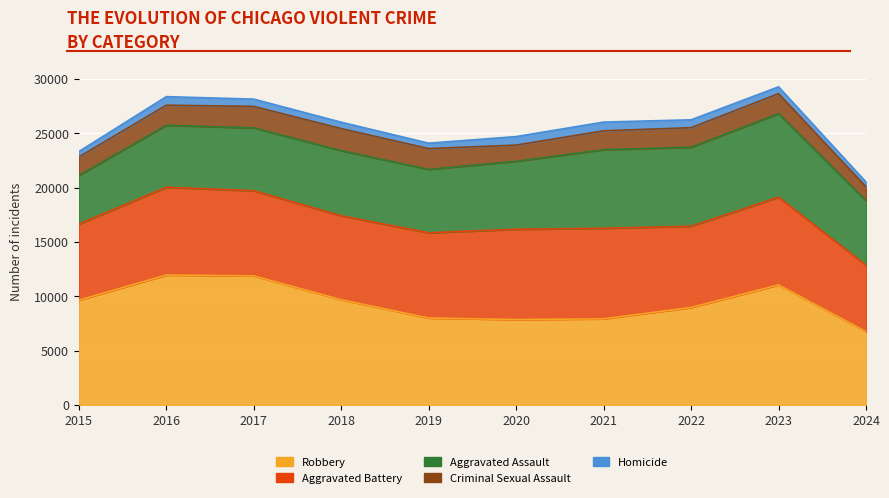

At how many categories does at least one series exceed 4663?

10